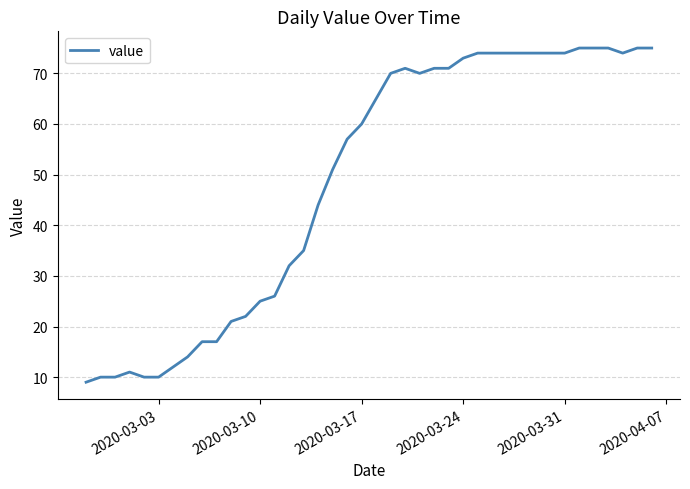

What is the smallest value displayed?

9